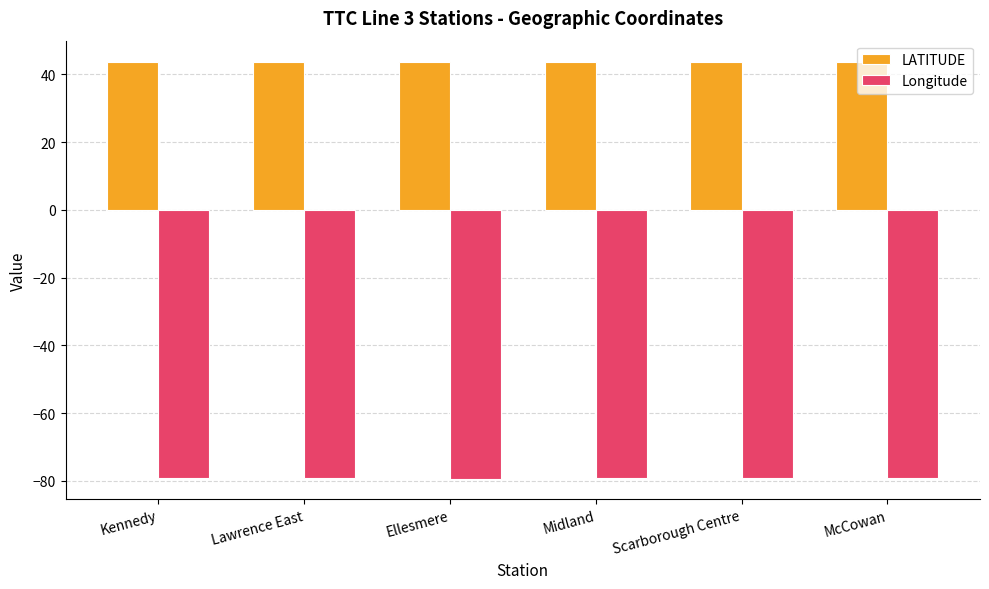

What is the average value of the Longitude series?

-79.3